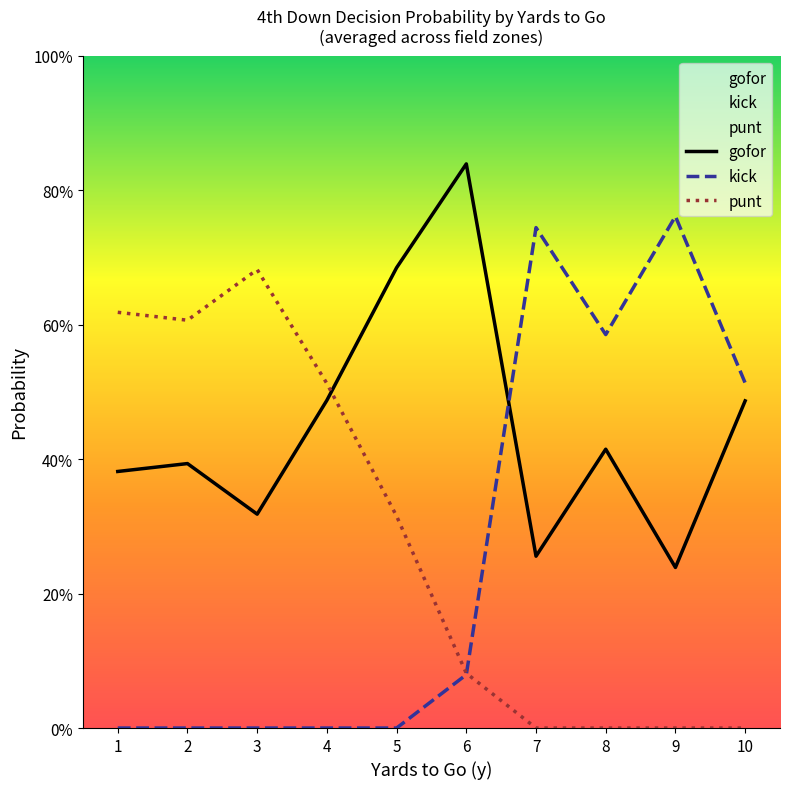

In kick, how many points are higher than both neighbors (excluding endpoints)?

2